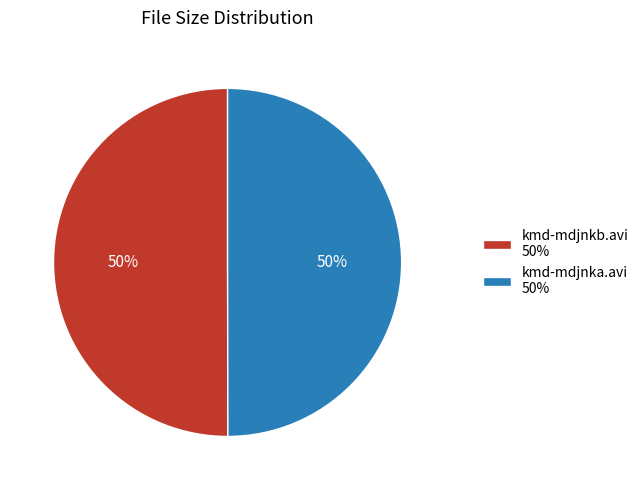

To the nearest percent, what is the combined percentage of kmd-mdjnka.avi and kmd-mdjnkb.avi?

100%